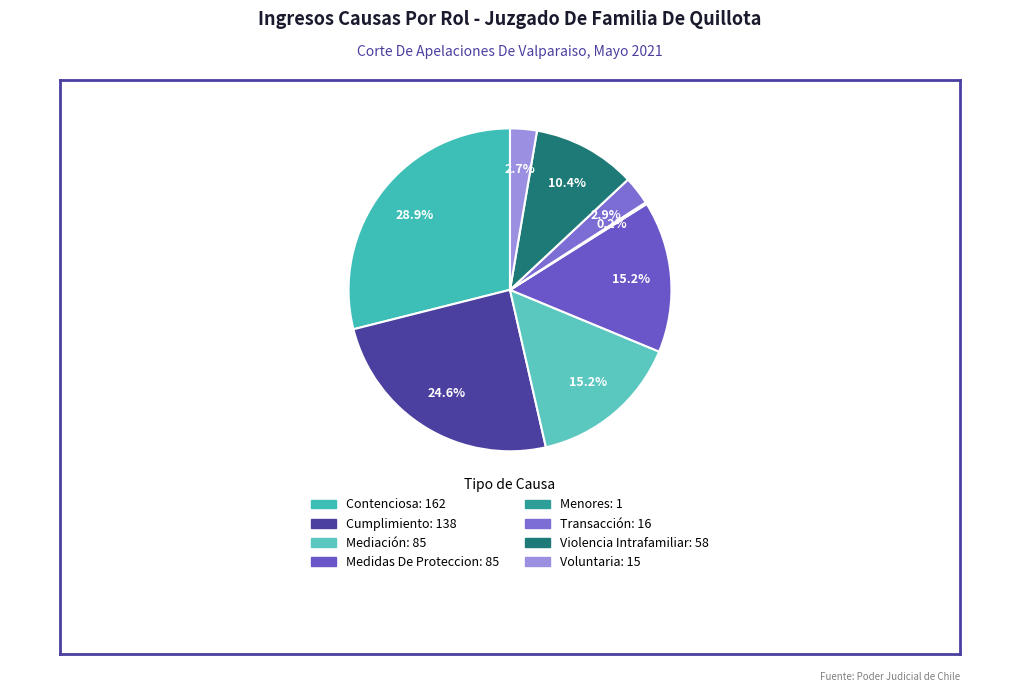

True or false: Violencia Intrafamiliar accounts for 1% of the total.

False